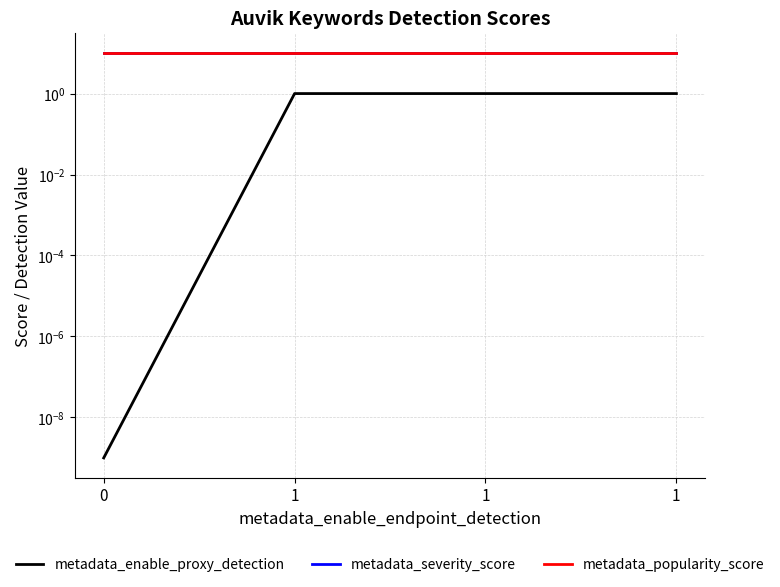

True or false: metadata_popularity_score has a value of 10.0 at 1.

True